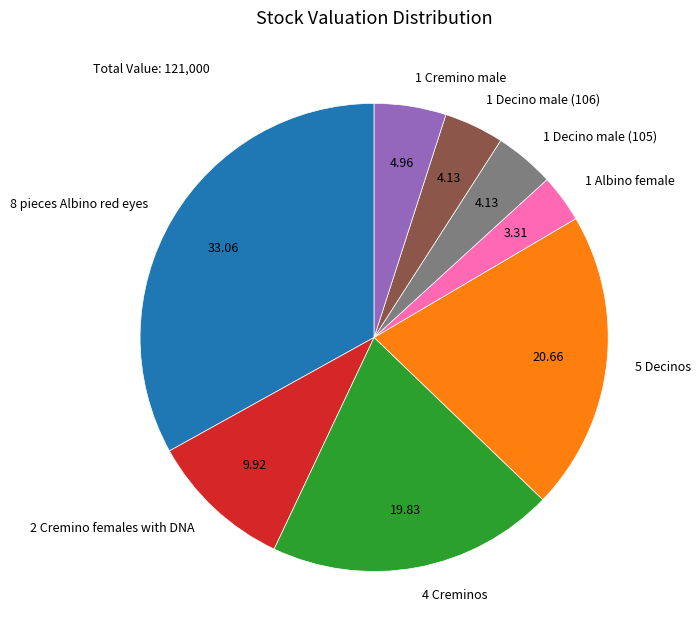

Between 1 Cremino male and 8 pieces Albino red eyes, which is larger?

8 pieces Albino red eyes